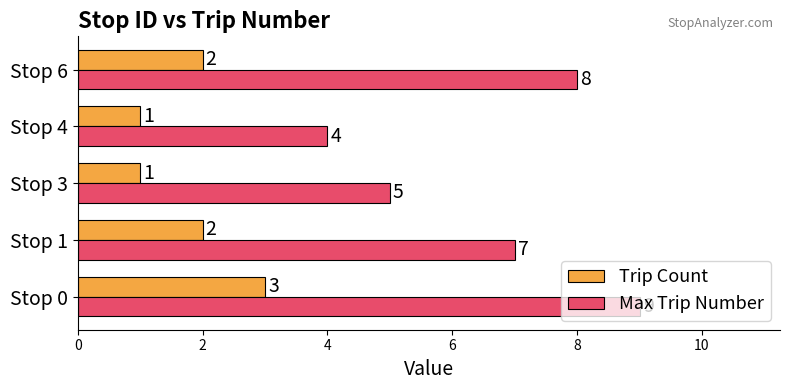

At which label does Trip Count reach its peak?

Stop 0